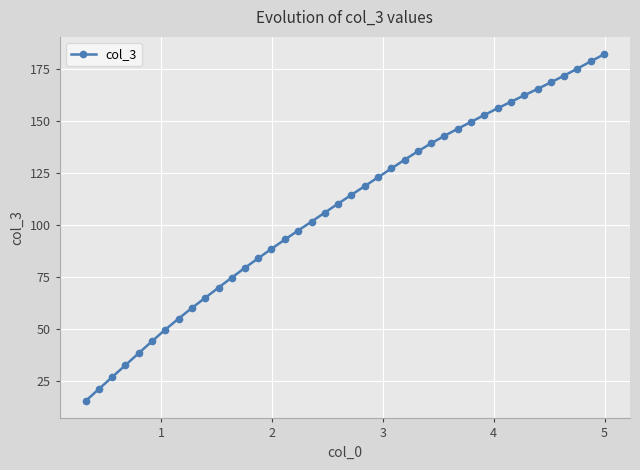

How many data points are less than 114?

20